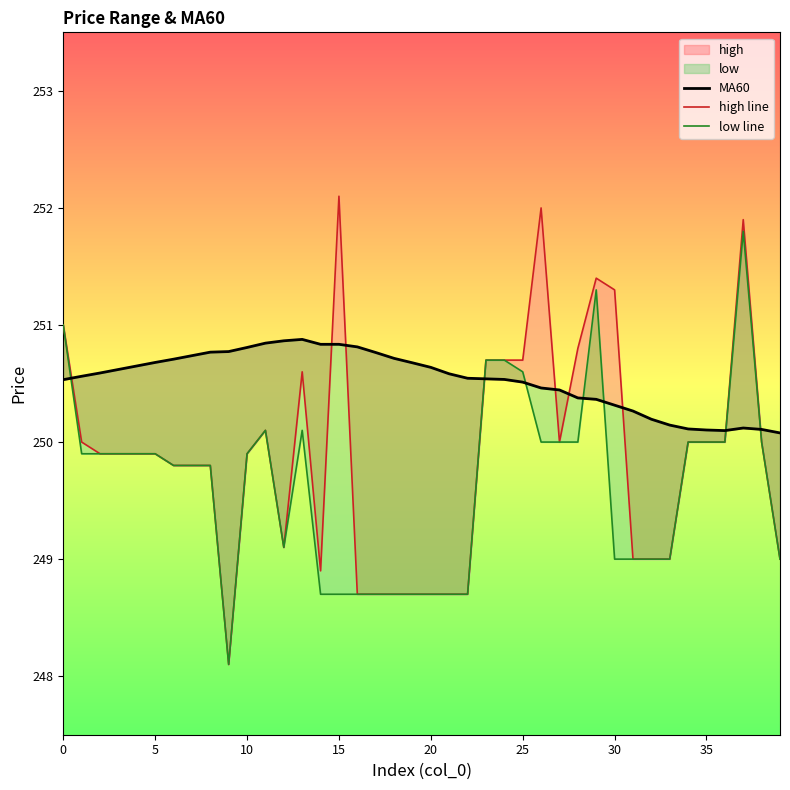

What is the difference between the MA60 values at 30 and 40?

0.1